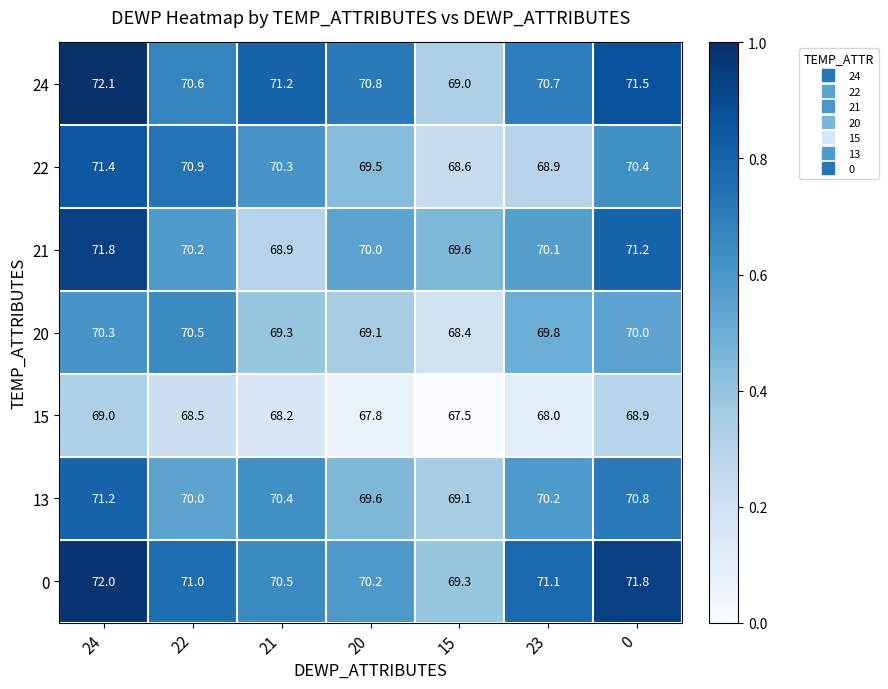

What is the difference between the 20 values at 15 and 21?

0.9